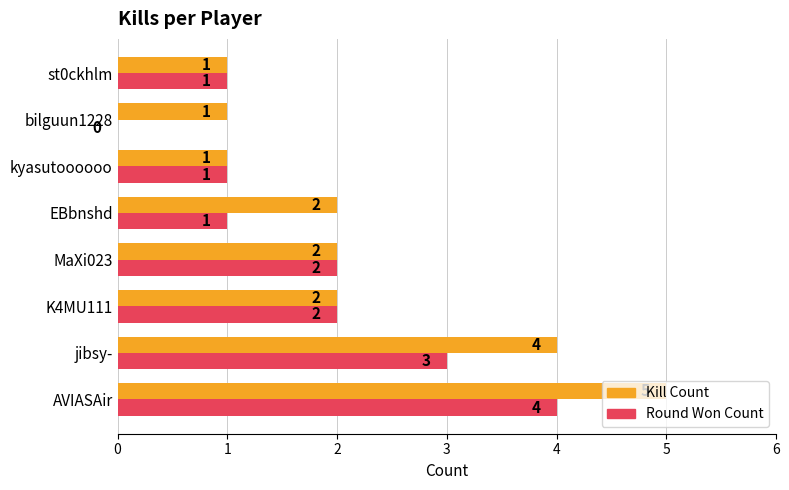

The Round Won Count series shows 3 at MaXi023. True or false?

False